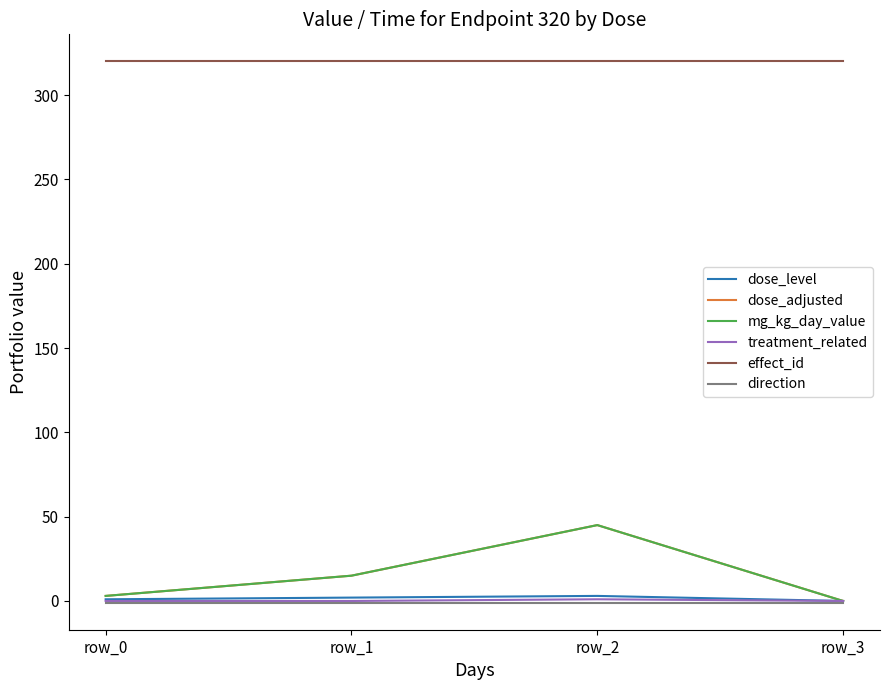

Rank the series at row_0 from highest to lowest value.

effect_id, dose_adjusted, mg_kg_day_value, dose_level, treatment_related, direction